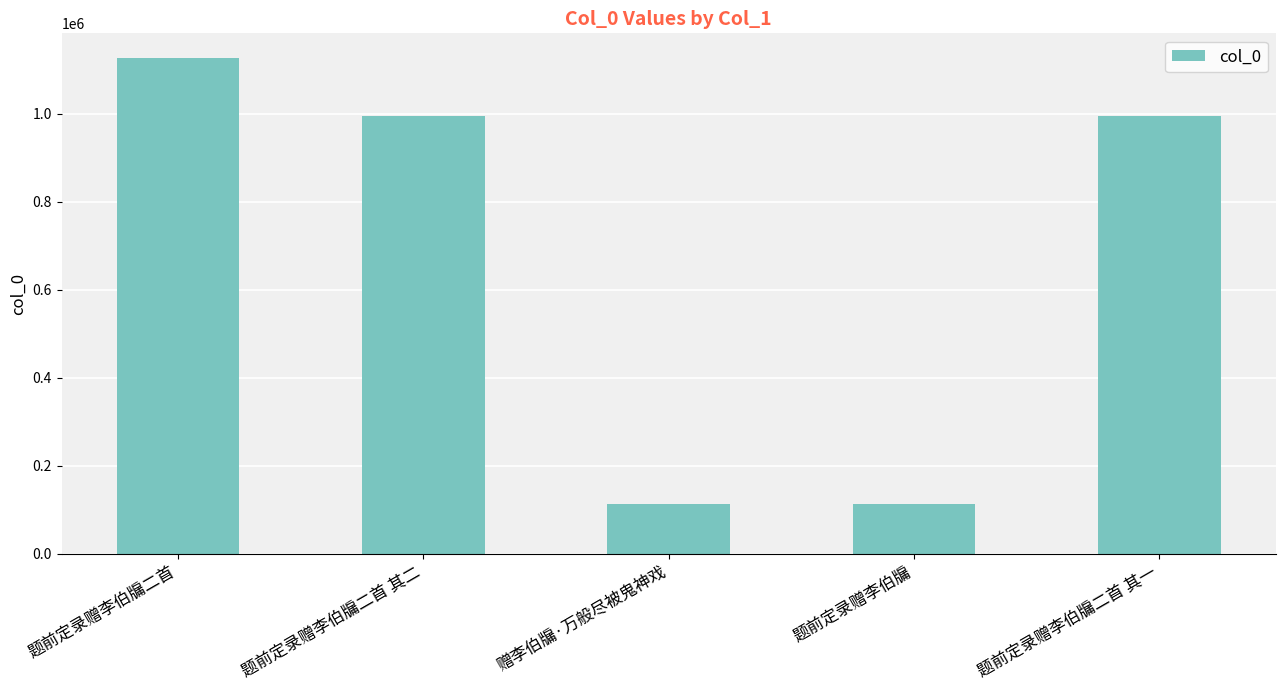

Are the bars horizontal?

No